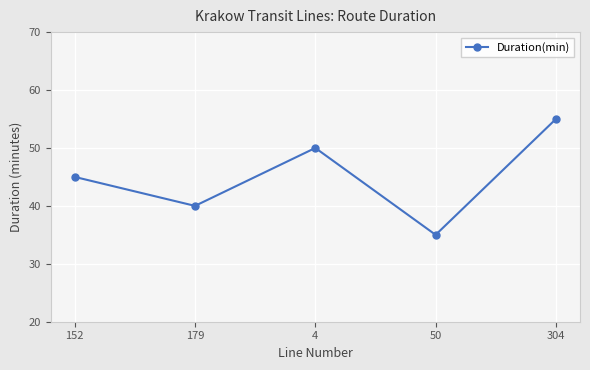

What is the approximate value at 304?

55